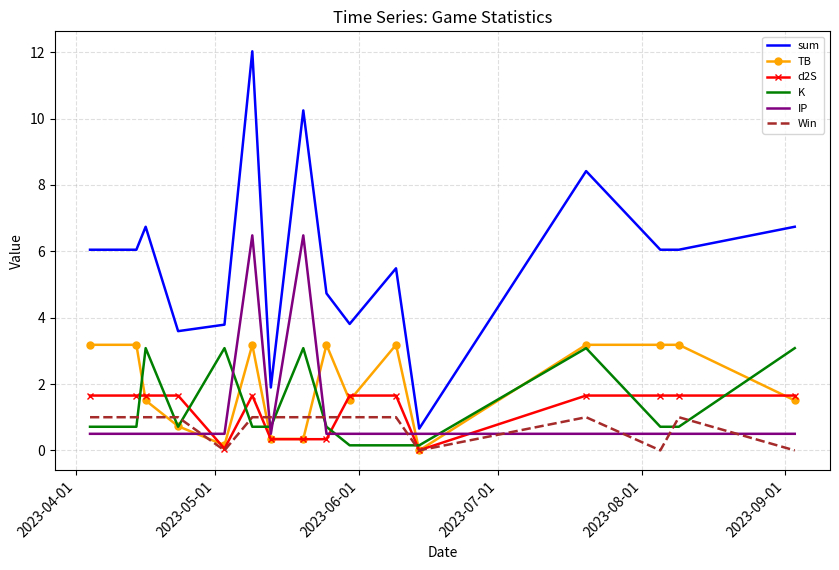

Which series ends up on top after the final intersection of Win and d2S?

d2S